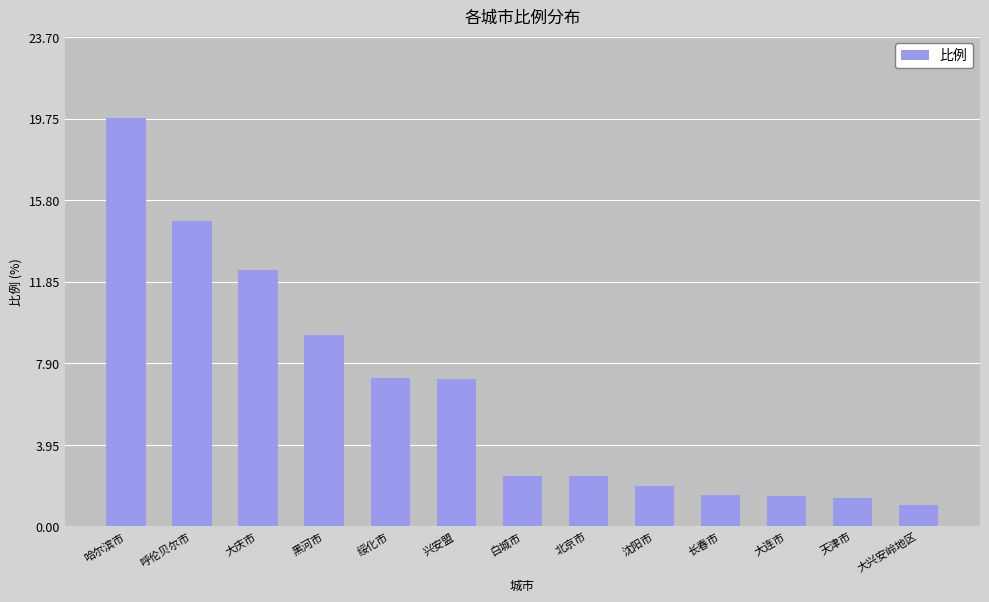

How many data points does each series have?

13